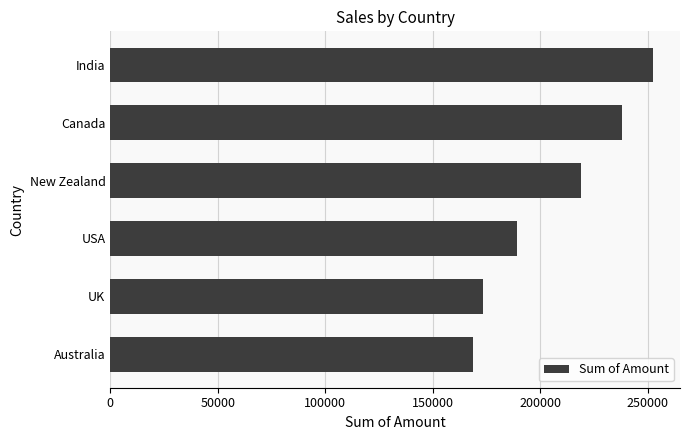

At which label is the value closest to 210574?

New Zealand